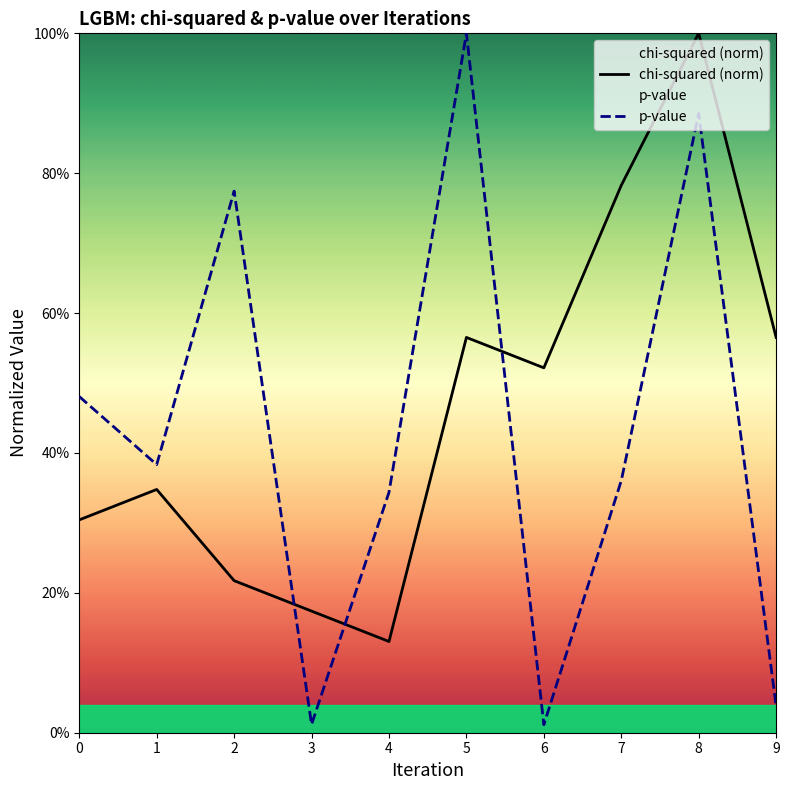

Between 5 and 6, which series saw the biggest shift?

p-value